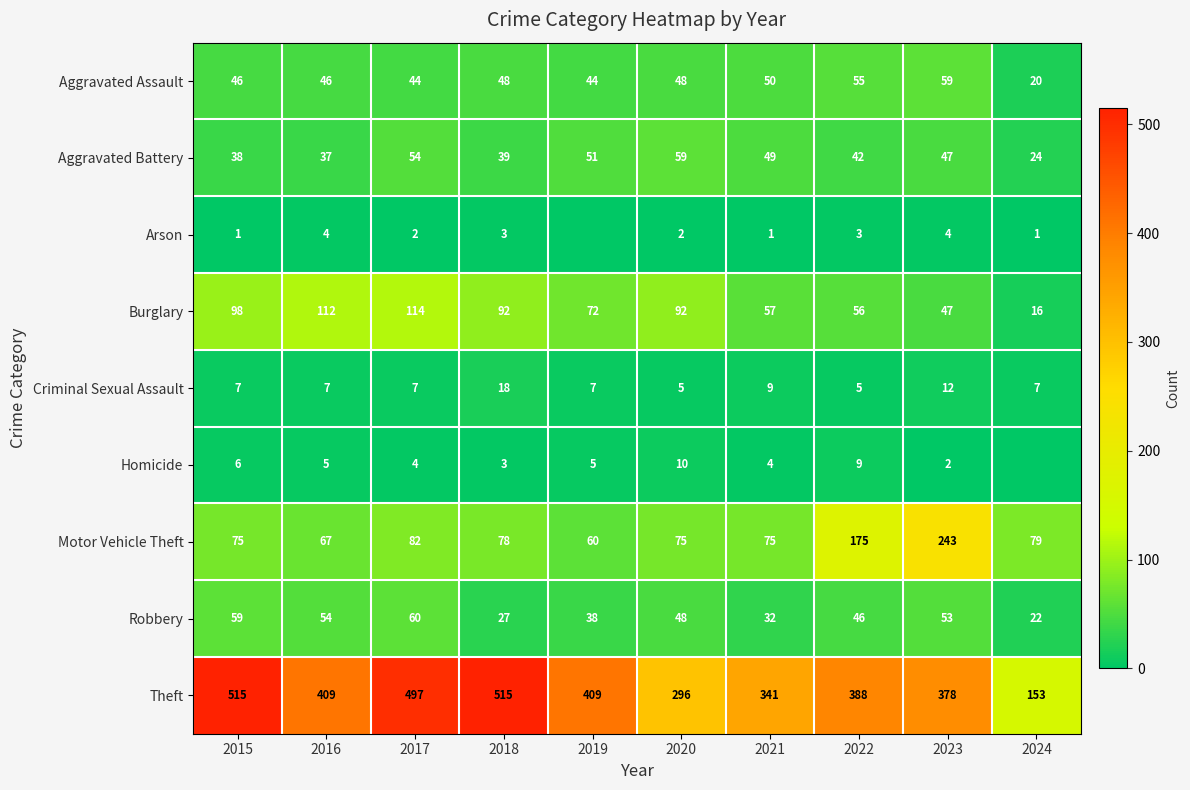

What is the sum of the Theft values at 2019 and 2023?

787